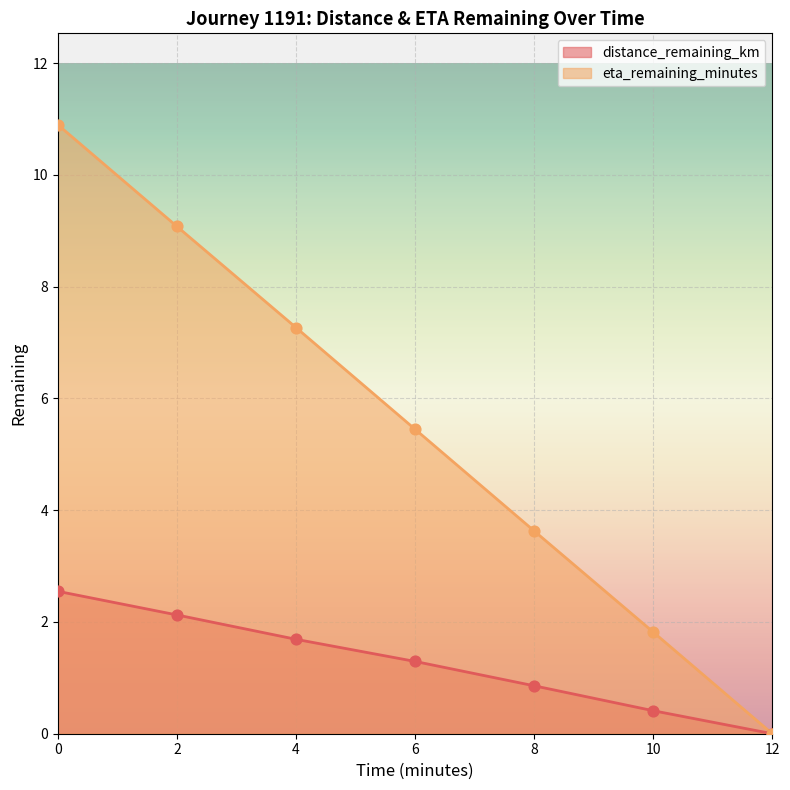

Is the value of distance_remaining_km at 0 greater than the value of eta_remaining_minutes at 2?

No